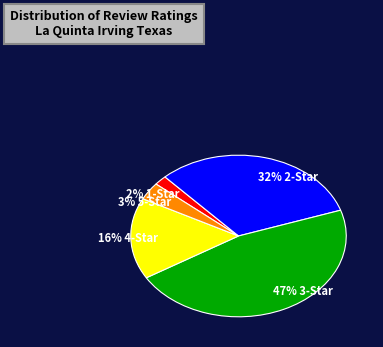

Count the number of slices in the pie.

5